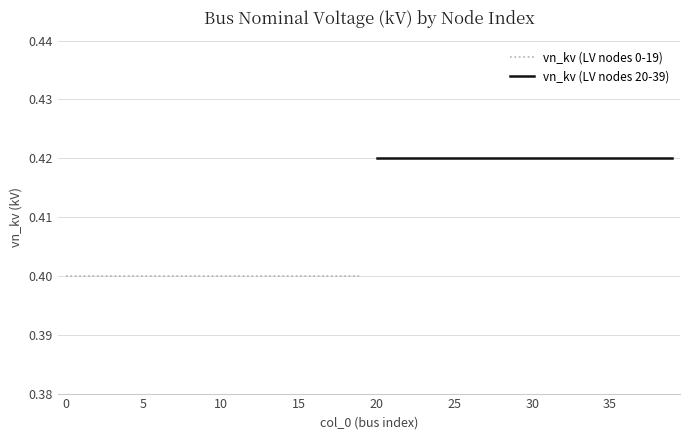

What is the sum of the vn_kv (LV nodes 0-19) values at 5 and 10?

0.8